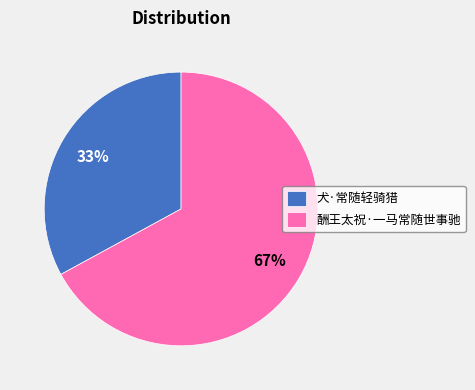

Approximately how many times larger is the value at 酬王太祝·一马常随世事驰 compared to 犬·常随轻骑猎?

2.0